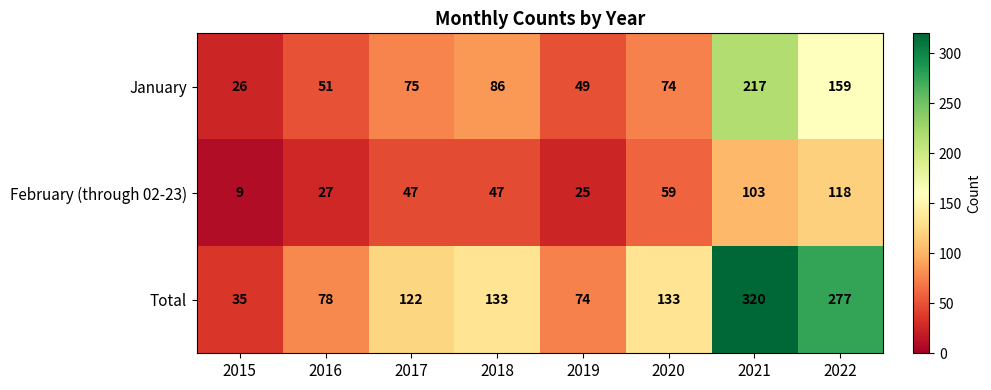

What is the maximum value shown in the chart?

320